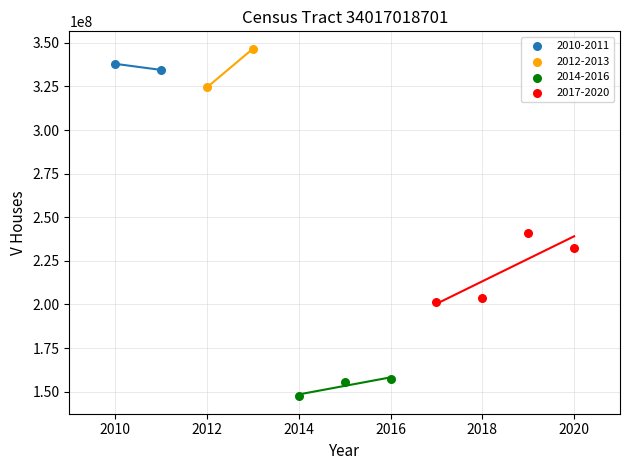

What are all the series names shown in the legend?

2010-2011, 2012-2013, 2014-2016, 2017-2020